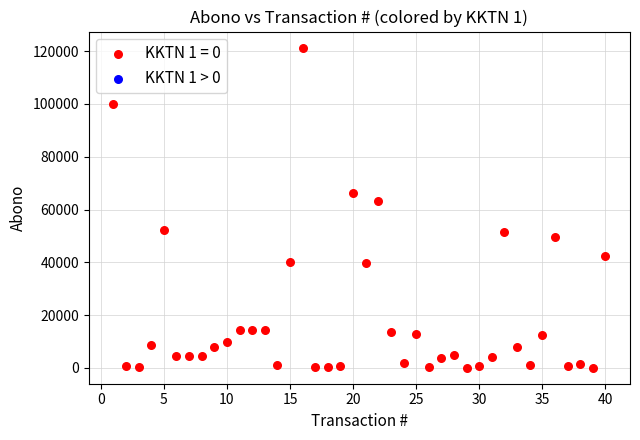

What is the range of Y values (max minus min)?

121239.0